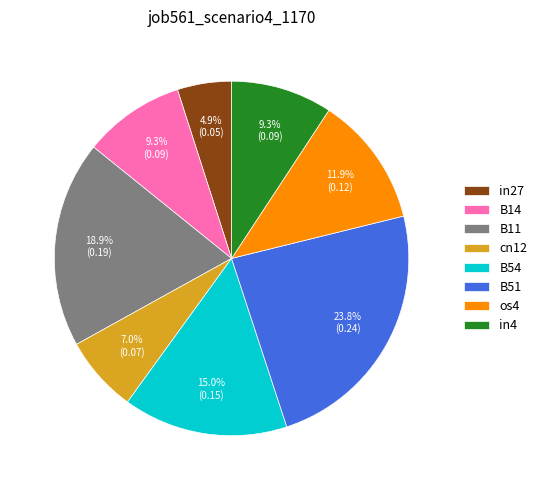

Is it true that os4 is 12% of the pie?

True